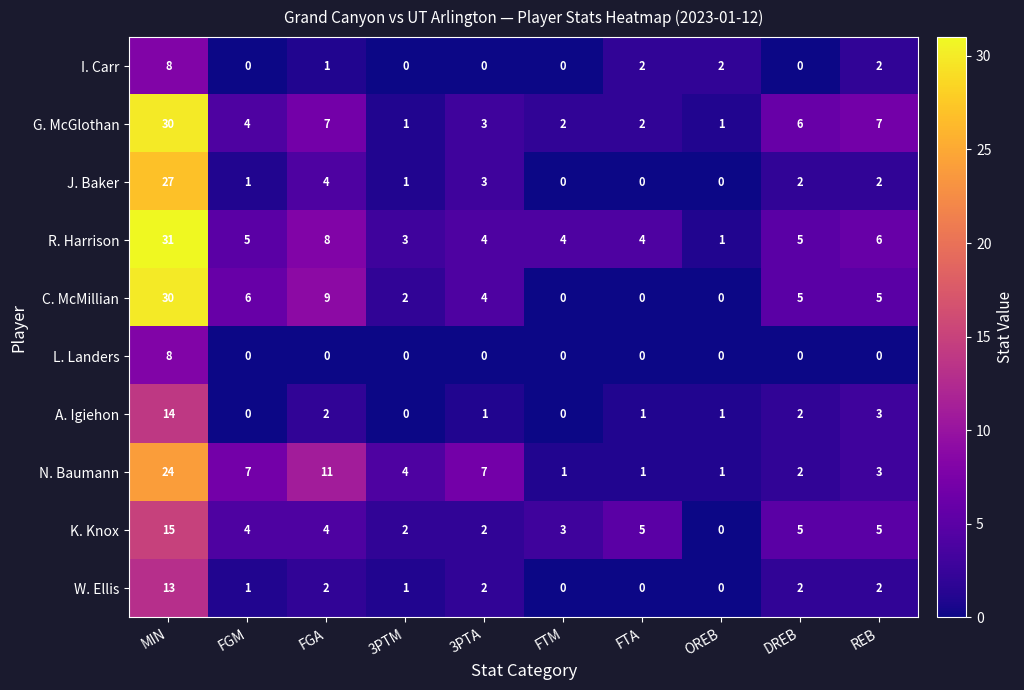

At which category is the sum across all series the highest?

MIN